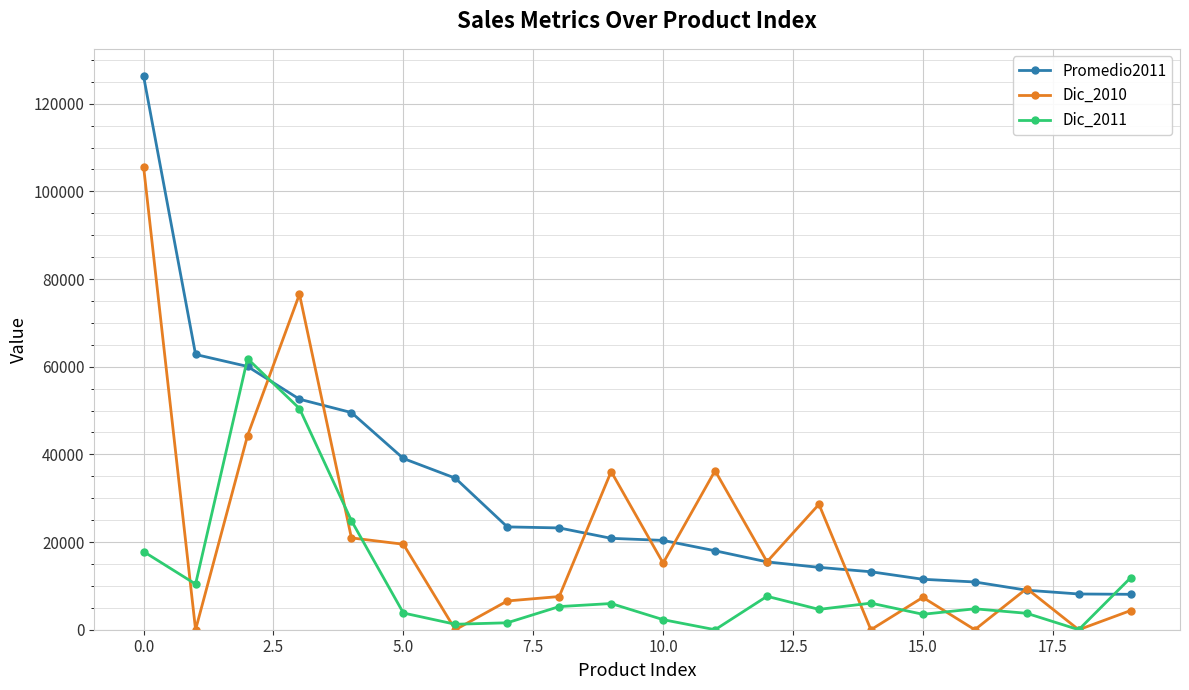

Rank the series by their average value, from highest to lowest.

Promedio2011, Dic_2010, Dic_2011